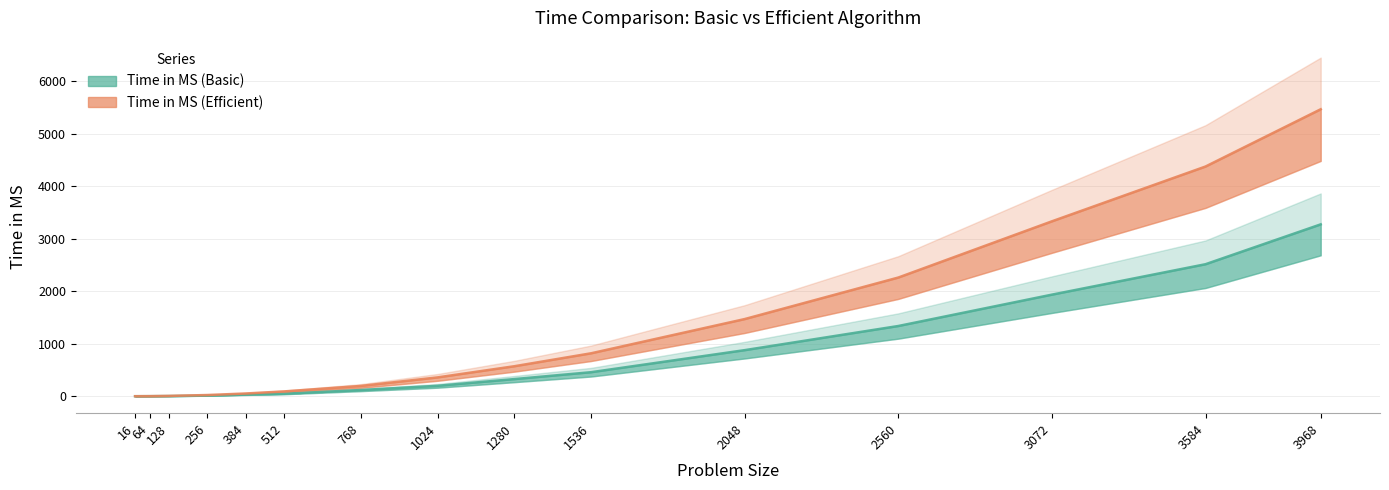

Which category has the lowest value across all series?

16